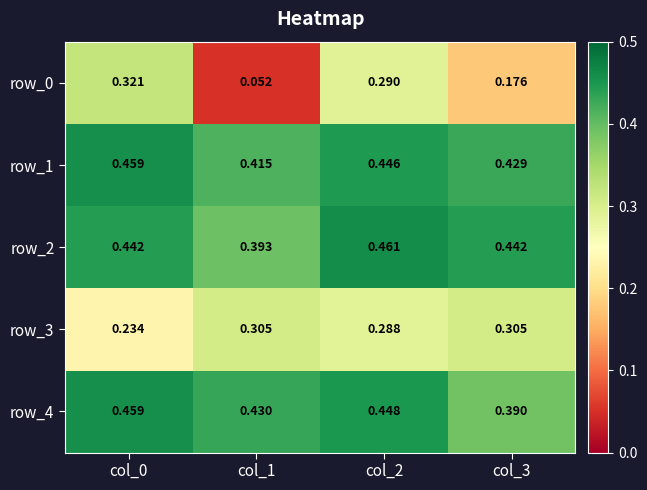

At which label is row_0 closest to 0?

col_1